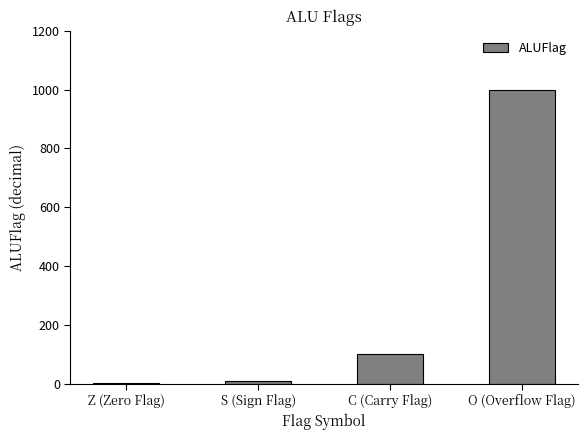

What is the greatest value displayed?

1000